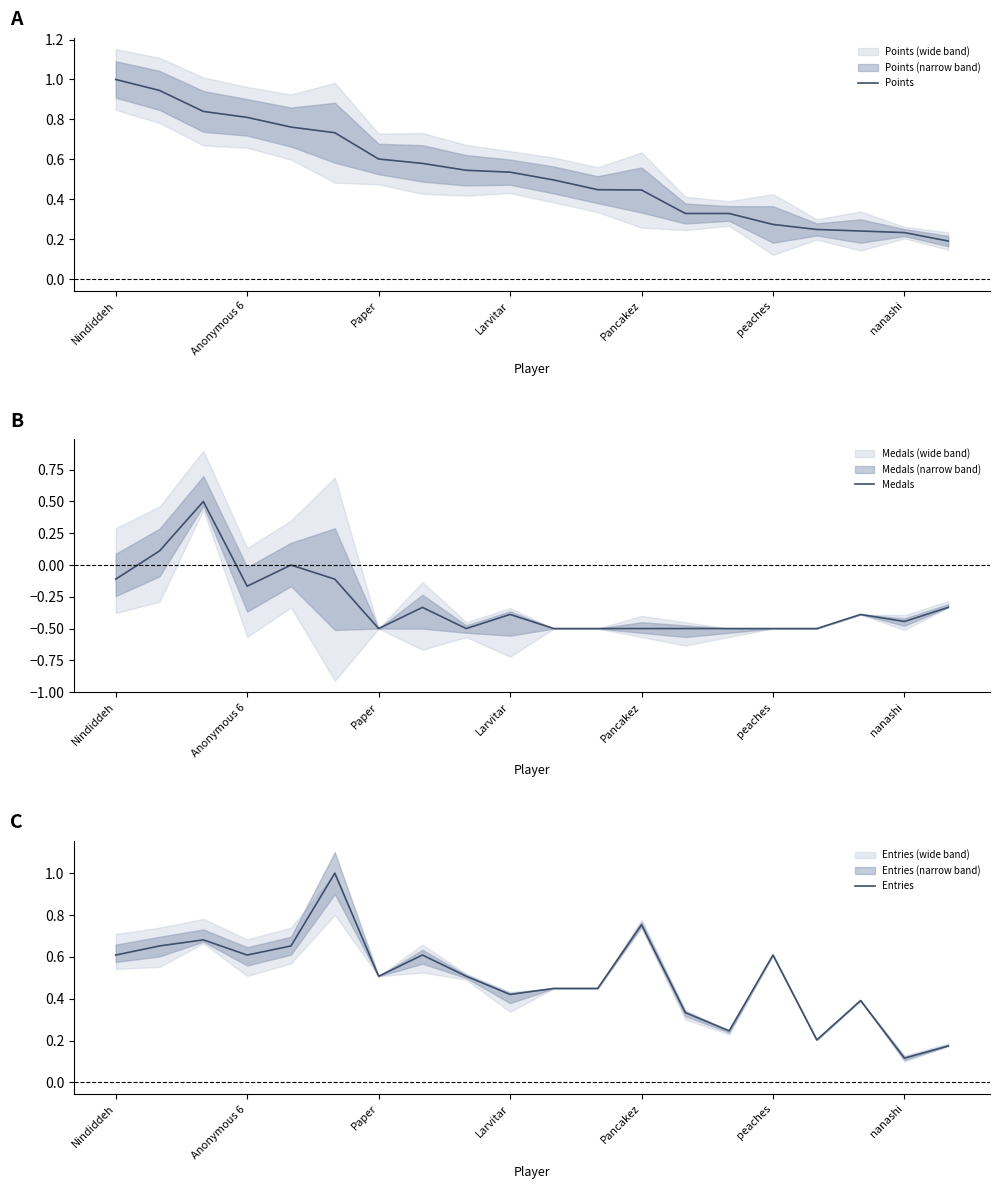

The Entries series shows 0.6 at Anonymous 6. True or false?

True